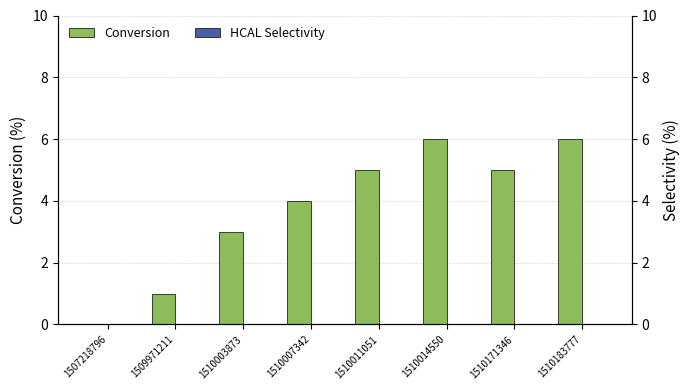

The Conversion series shows 8 at 1510183777. True or false?

False